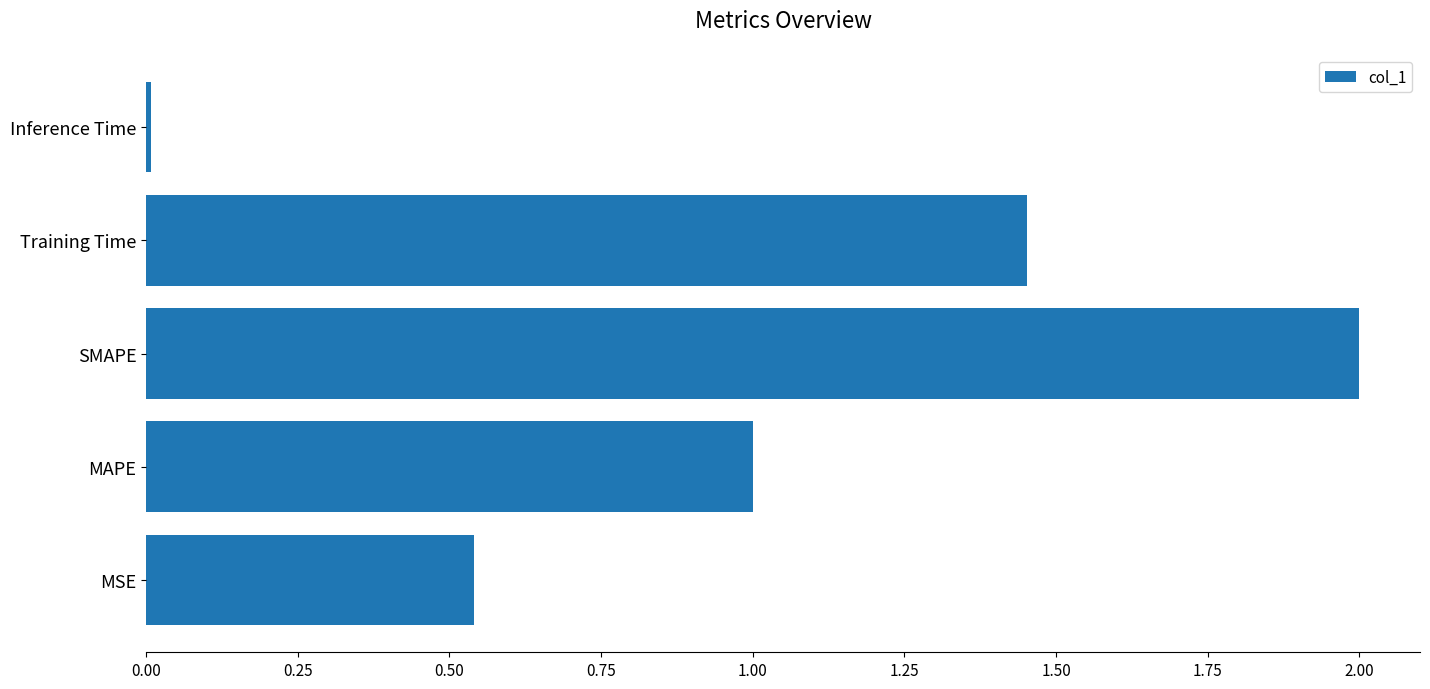

True or false: the data shows 2.0 at SMAPE.

True